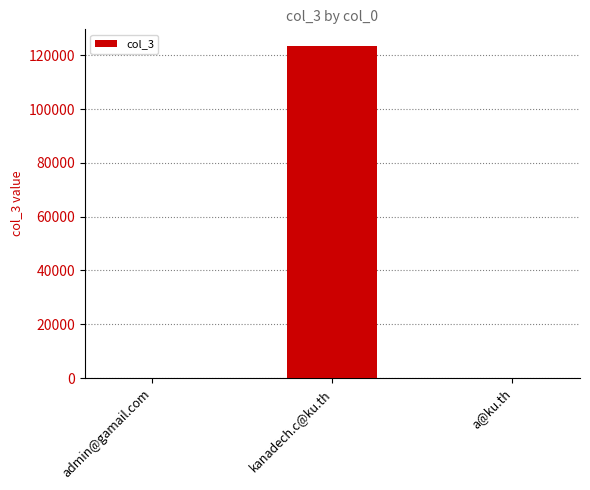

What is the sum of all values?

123702